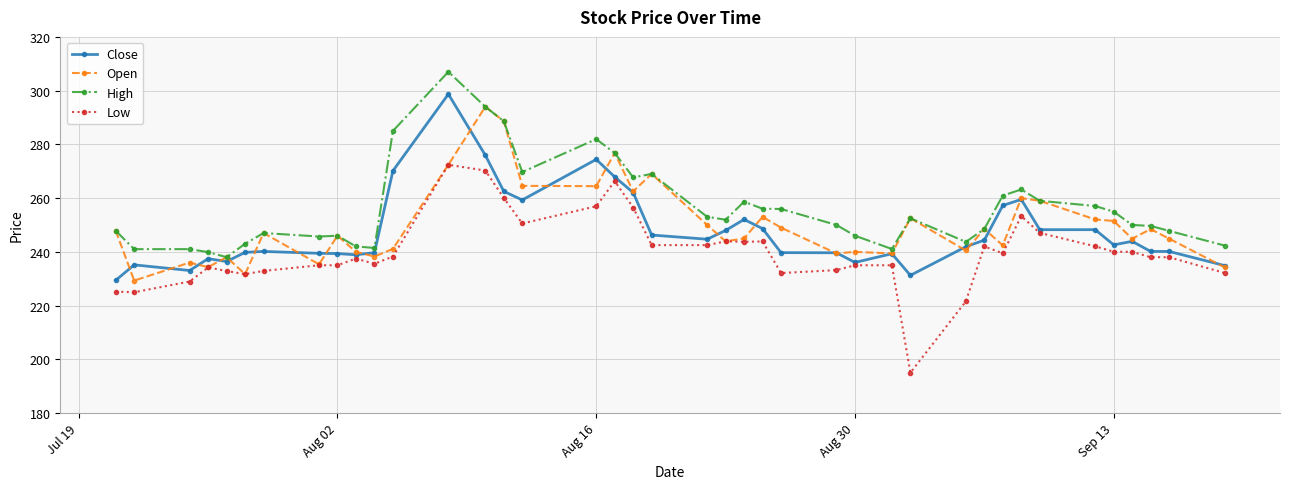

At how many categories does at least one series exceed 212?

40